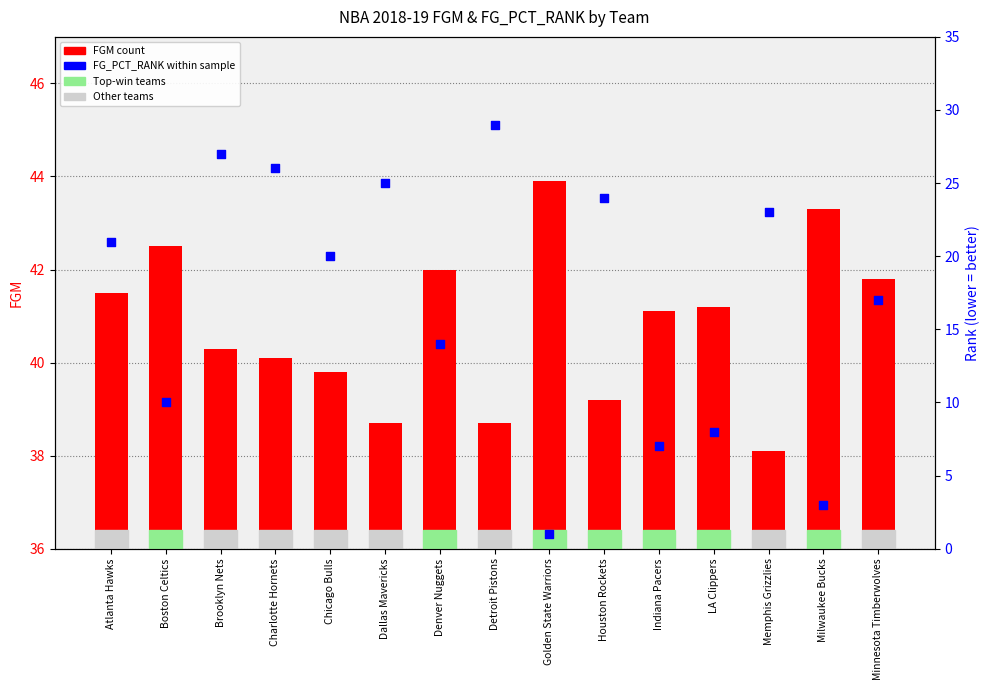

Which series contains the highest Y value?

FGM (count)